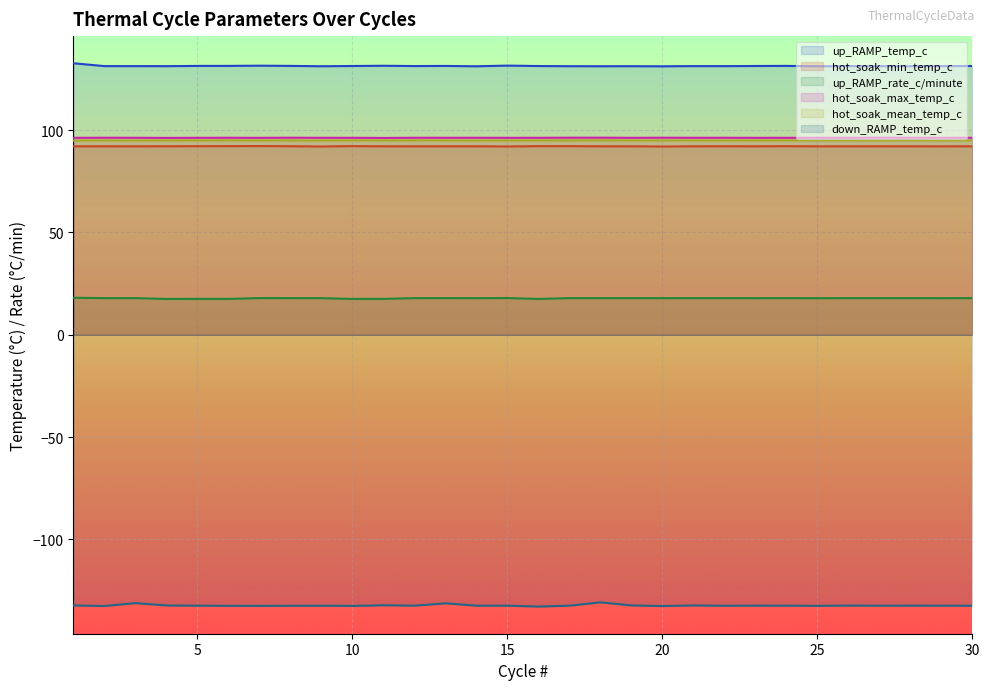

At 20, list the series in order from smallest to largest.

down_RAMP_temp_c, up_RAMP_rate_c/minute, hot_soak_min_temp_c, hot_soak_mean_temp_c, hot_soak_max_temp_c, up_RAMP_temp_c